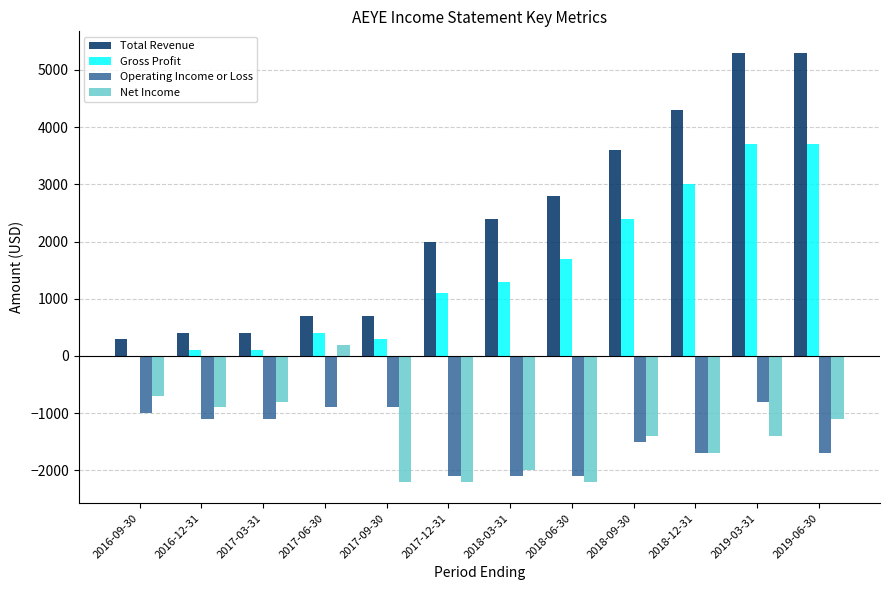

The value of Gross Profit at 2018-06-30 is 502. True or false?

False